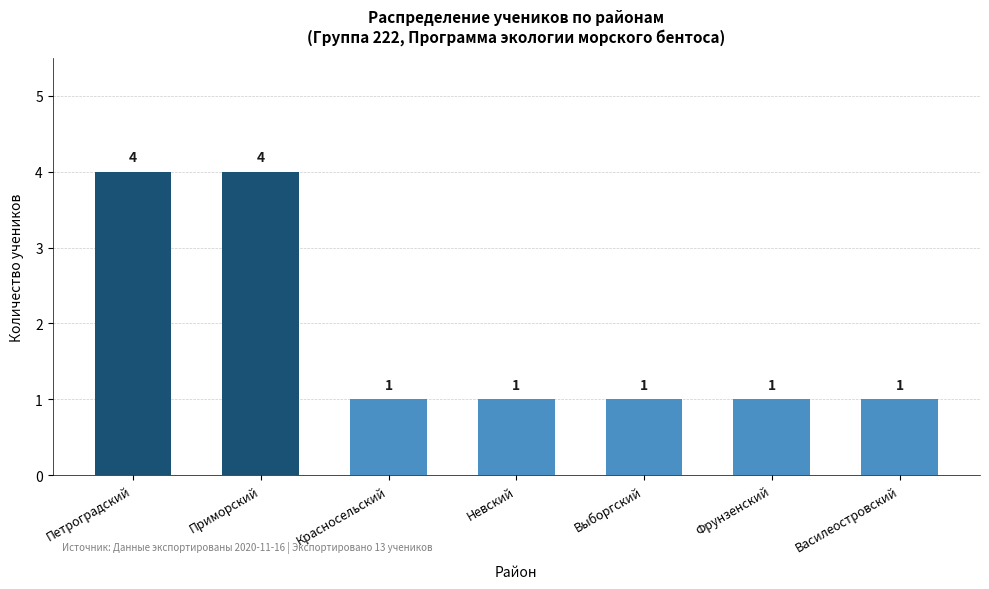

Are the bars grouped side by side (vs. stacked)?

No